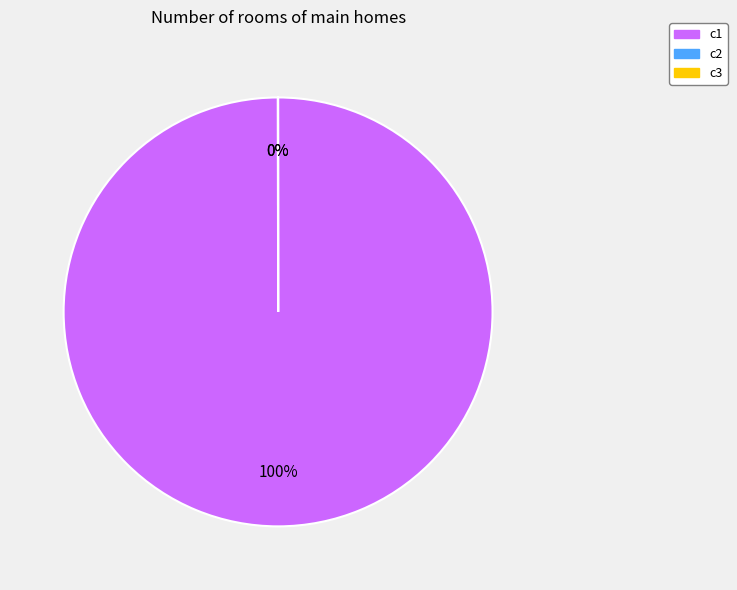

How much of the chart is everything except c3?

100.0%